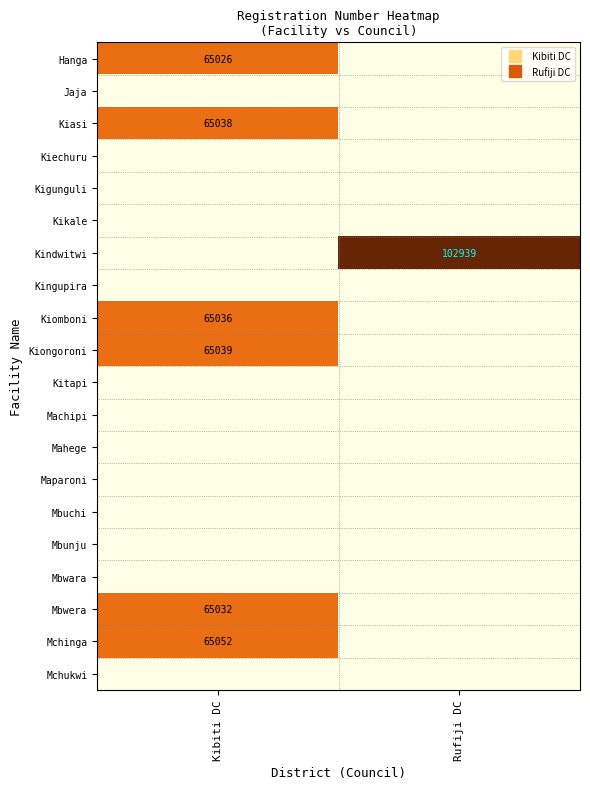

What is the total value across all series at Kibiti DC?

390223